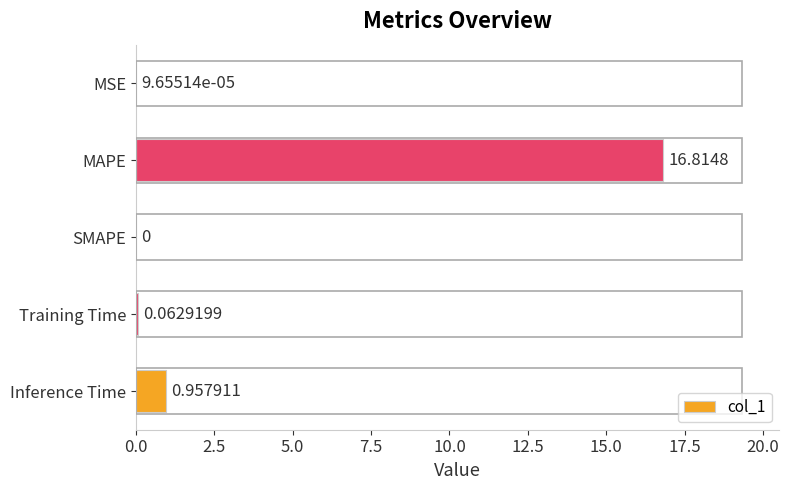

Where is the data nearest to the value 8?

Inference Time